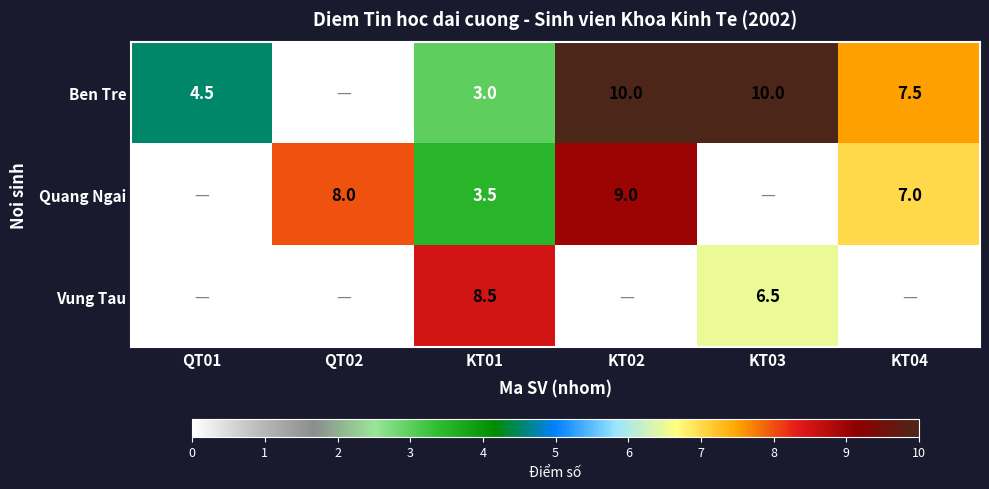

What is the total value across all series at KT02?

19.0